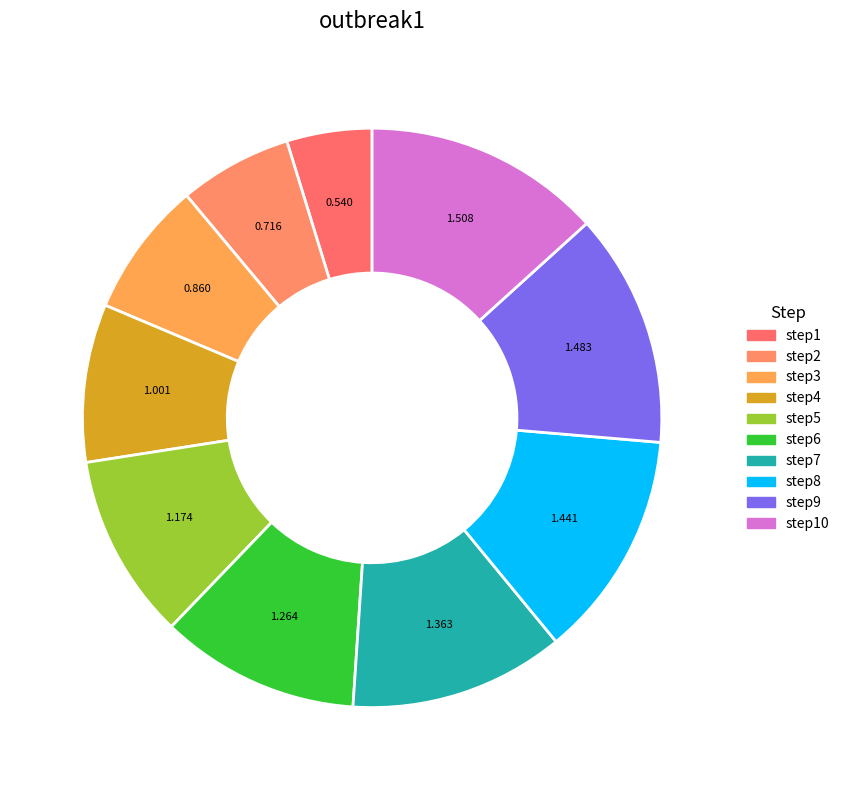

How many segments does this pie chart have?

10